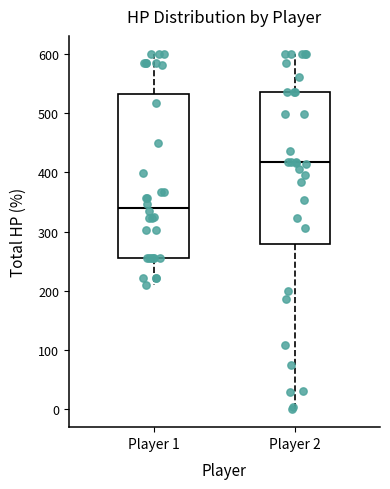

Where is the upper edge of the box for Player 1 on the y-axis? The values are not printed on the chart, so give them approximately, as read against the axis.

530